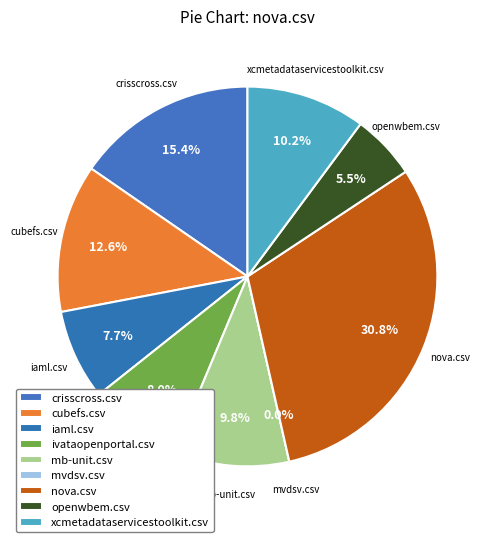

Count the number of slices in the pie.

9